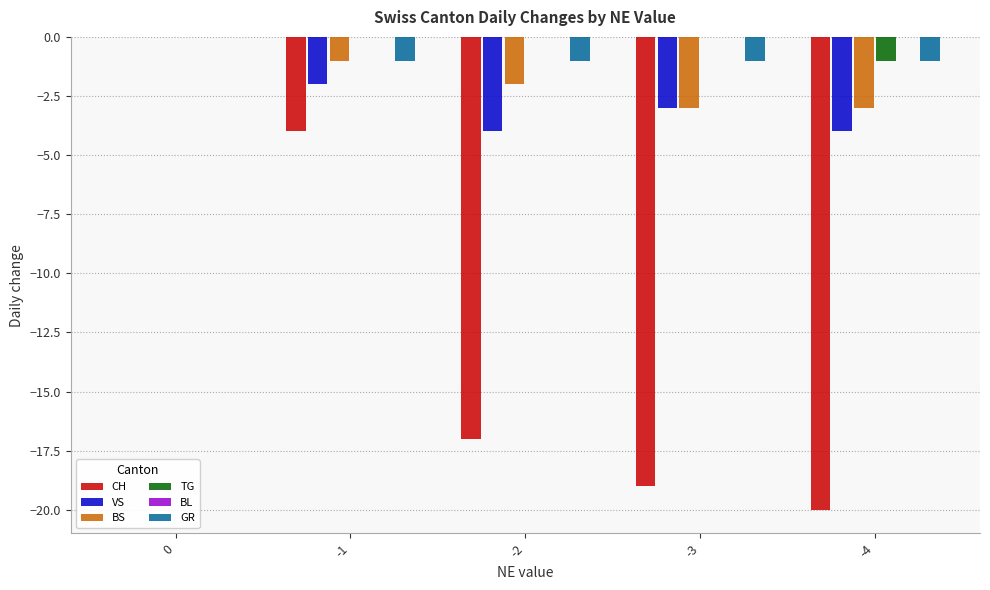

How many groups of bars are there?

5